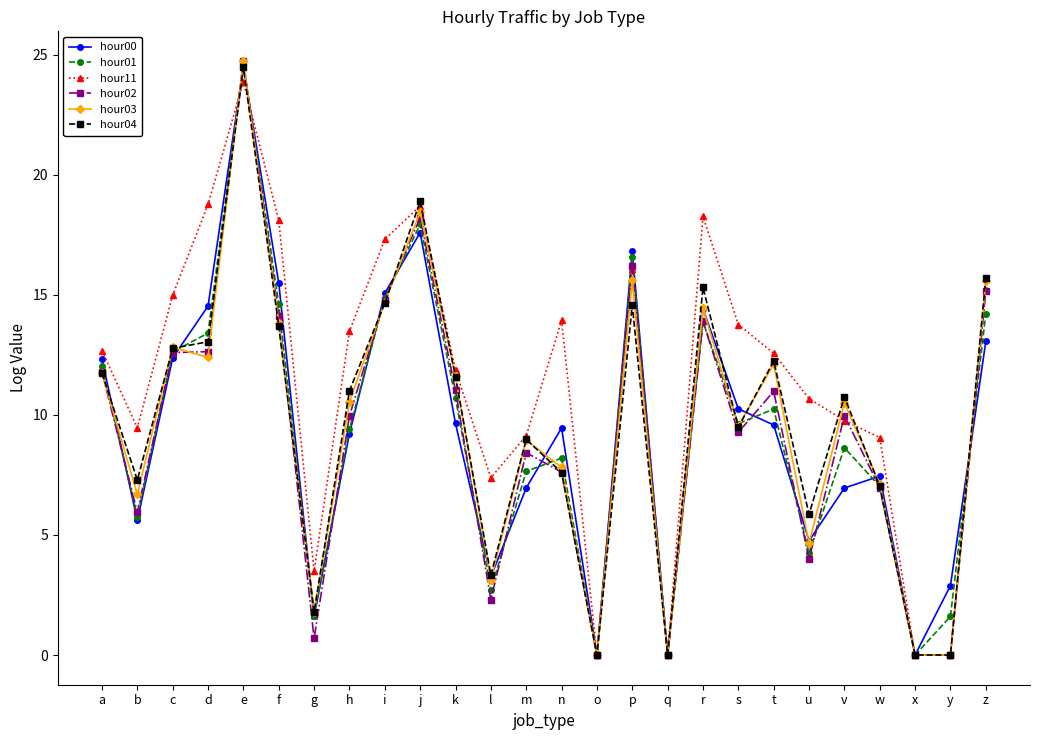

Which series has the largest total across all categories?

hour11